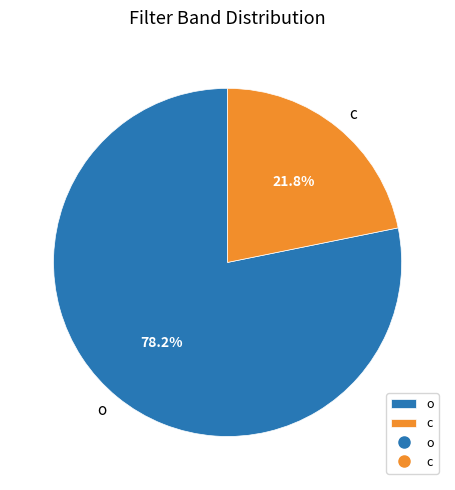

How many slices are in this pie chart?

2